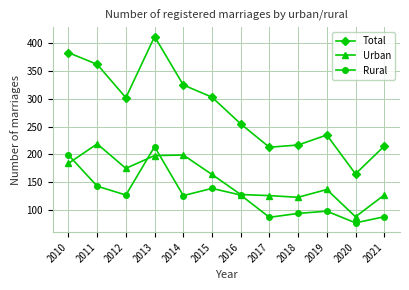

True or false: Rural and Total intersect in this chart.

False